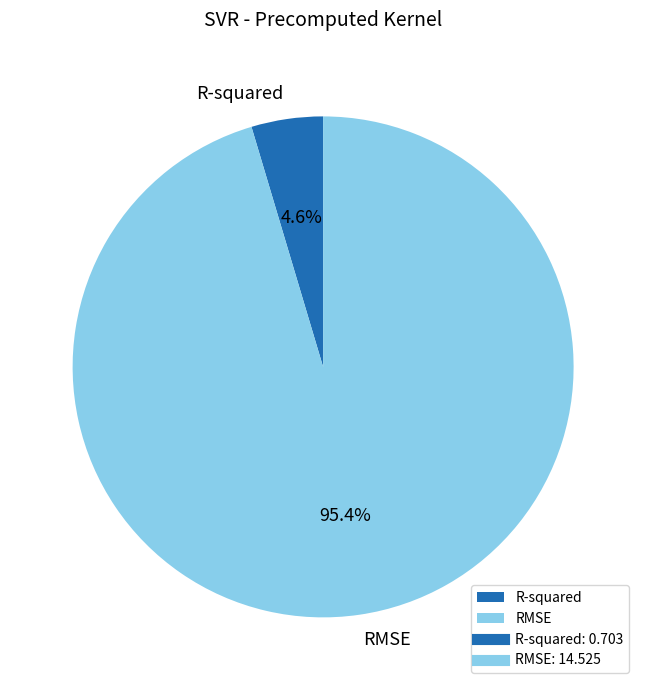

To the nearest percent, what is the average slice percentage?

50%